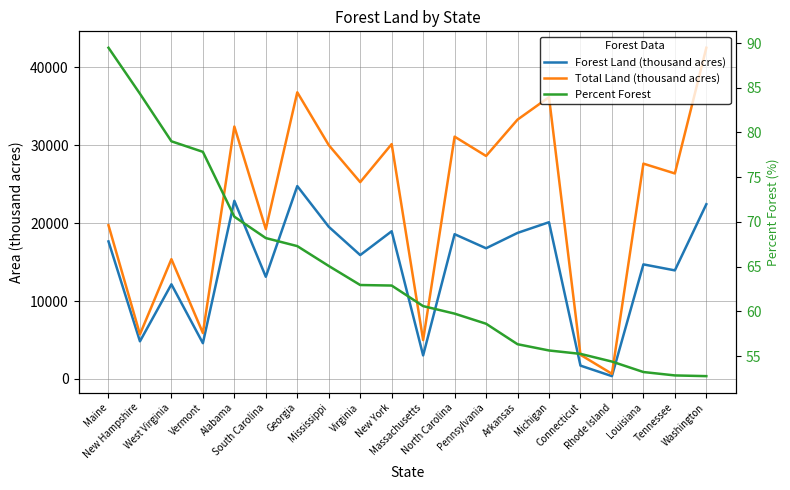

Which series has the largest range (max minus min)?

Total Land (thousand acres)